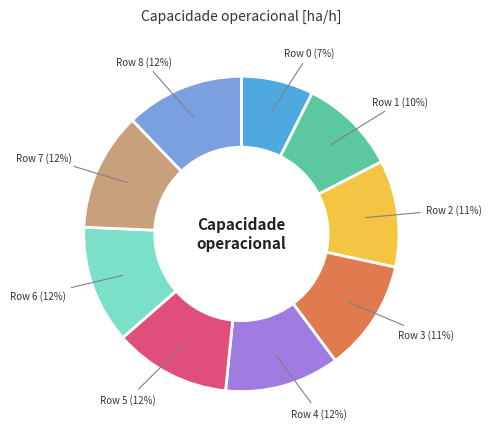

Is there a majority slice in this chart?

No